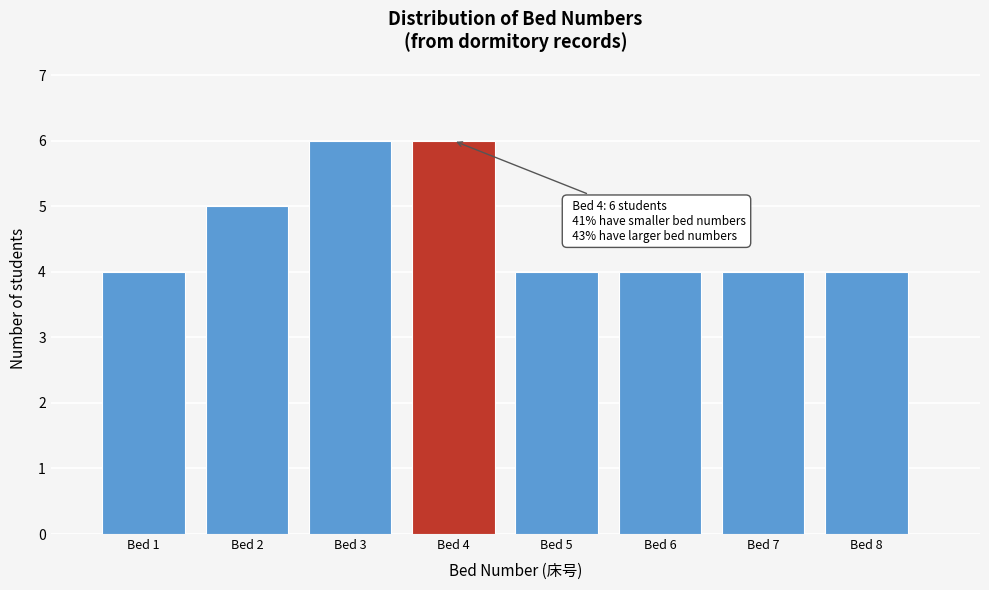

Reading right to left, list all the values displayed in this chart.

Bed 8=4	Bed 7=4	Bed 6=4	Bed 5=4	Bed 4=6	Bed 3=6	Bed 2=5	Bed 1=4